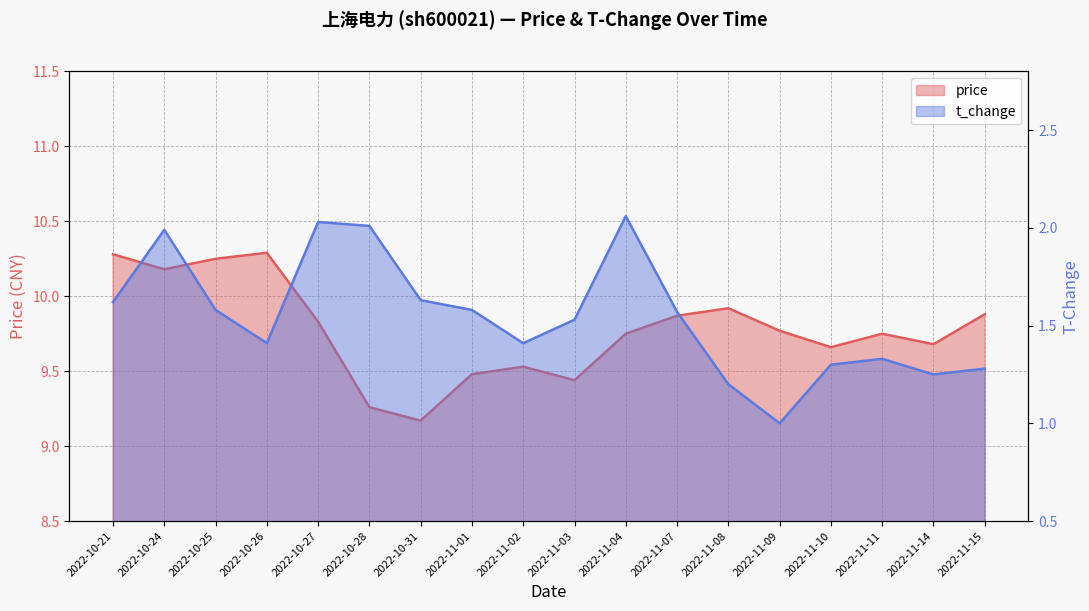

Which category has the lowest value across all series?

2022-11-09